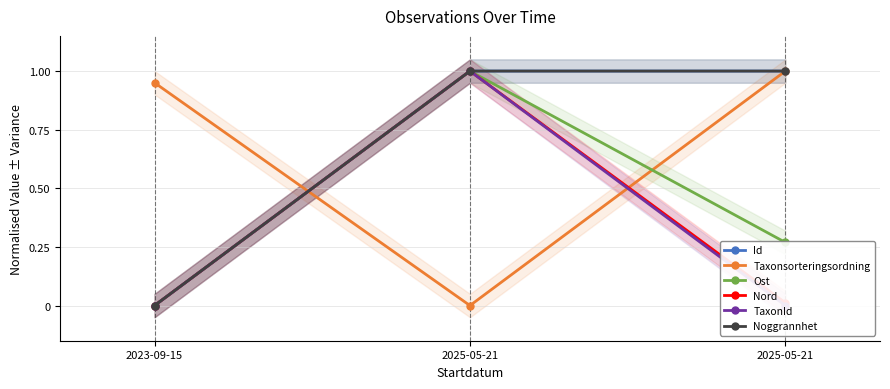

What are all the series names shown in the legend?

Id, Taxonsorteringsordning, Ost, Nord, TaxonId, Noggrannhet